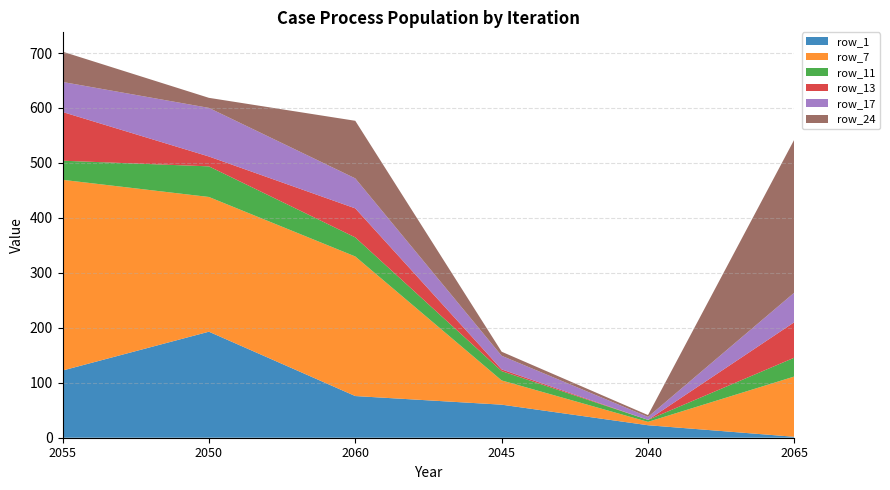

What is the total value across all series at 2040?

41.2